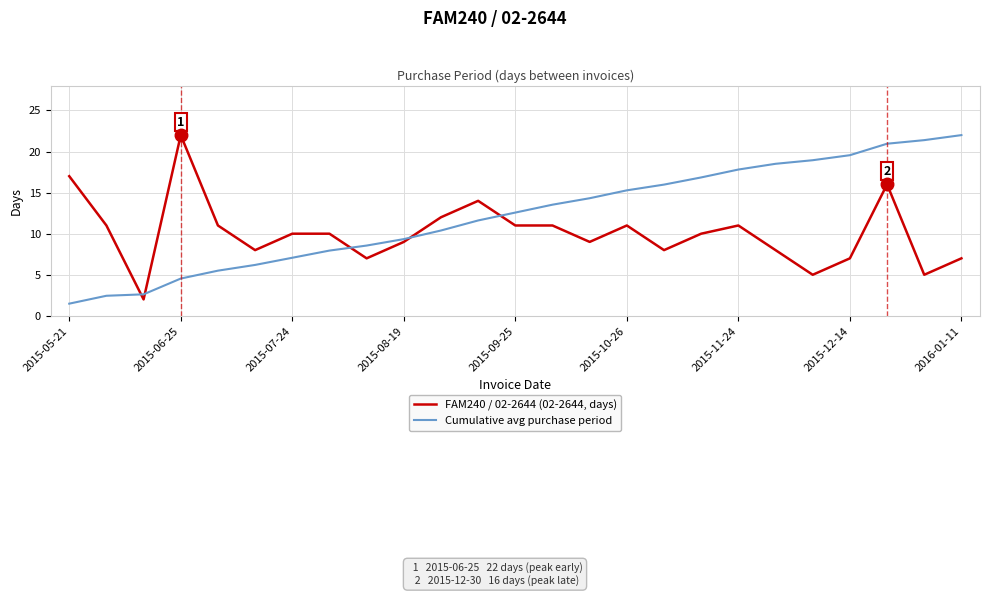

What is the lowest value of the Cumulative avg purchase period series?

1.5